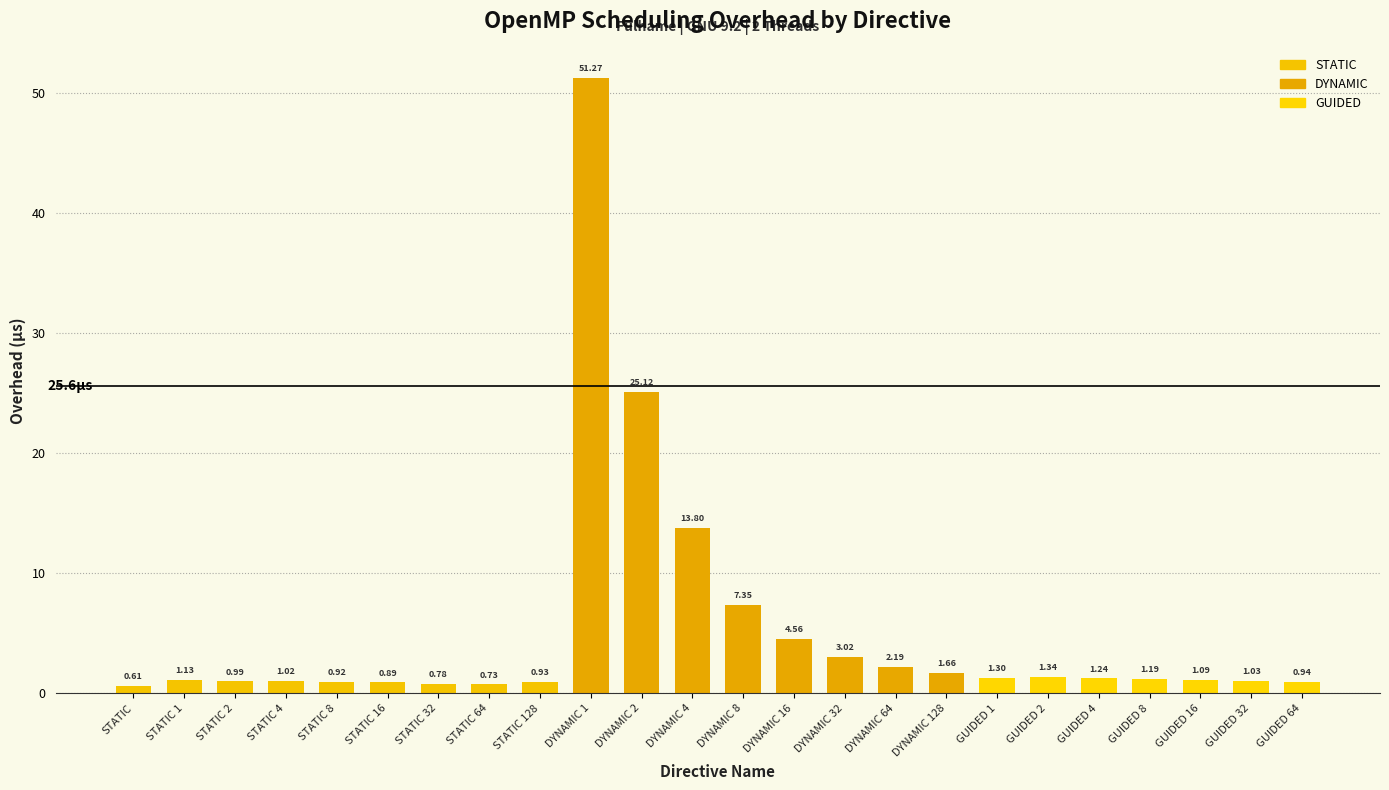

What position from the left is GUIDED 1?

18